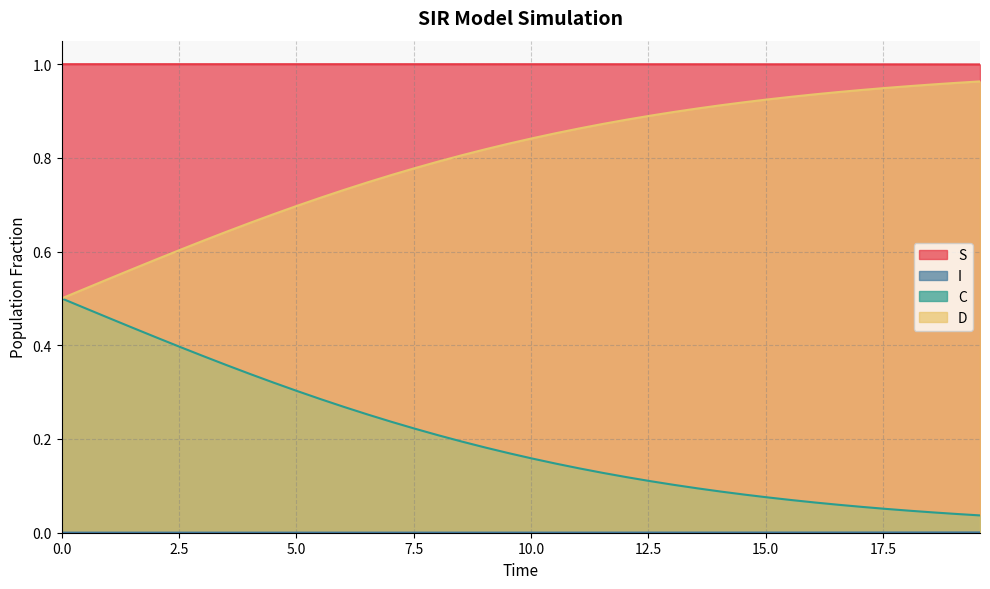

True or false: S and D cross at least once.

False